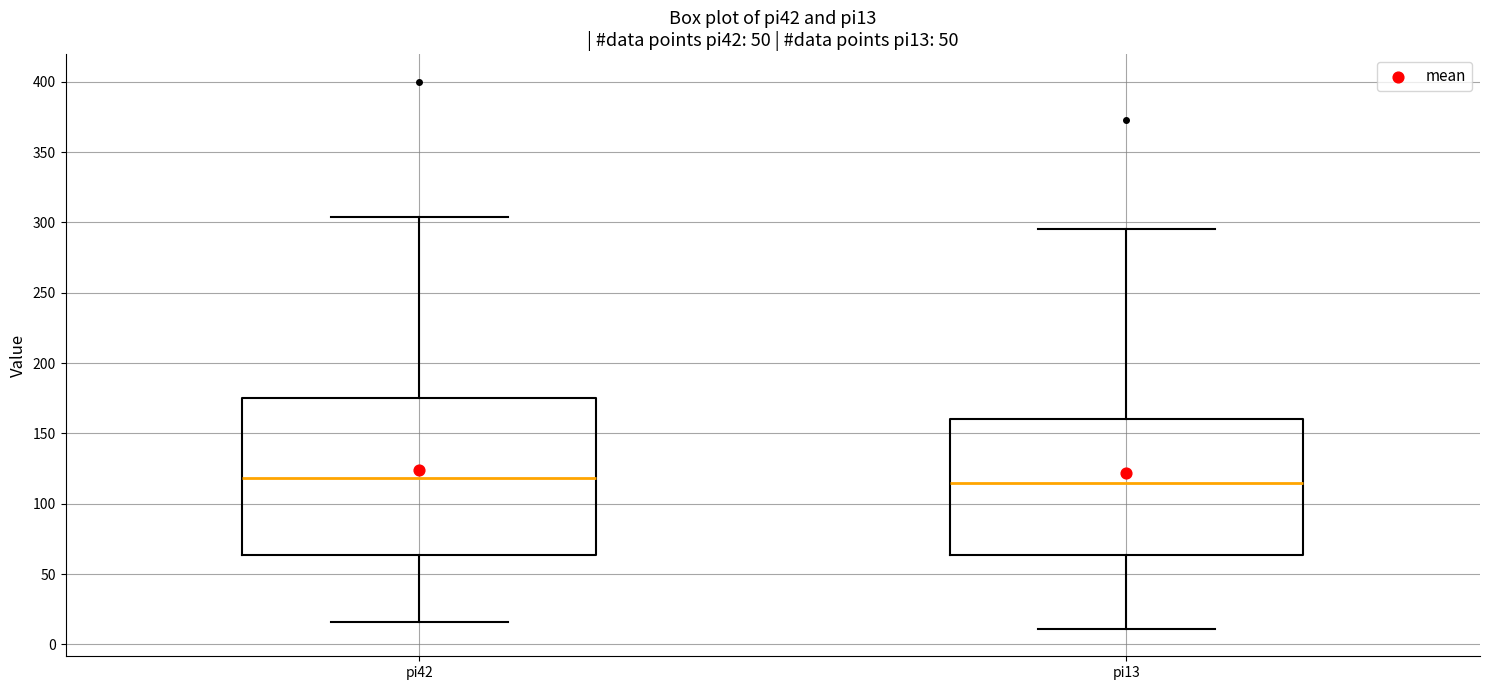

Which box is the tallest, from its lower edge to its upper edge?

pi42